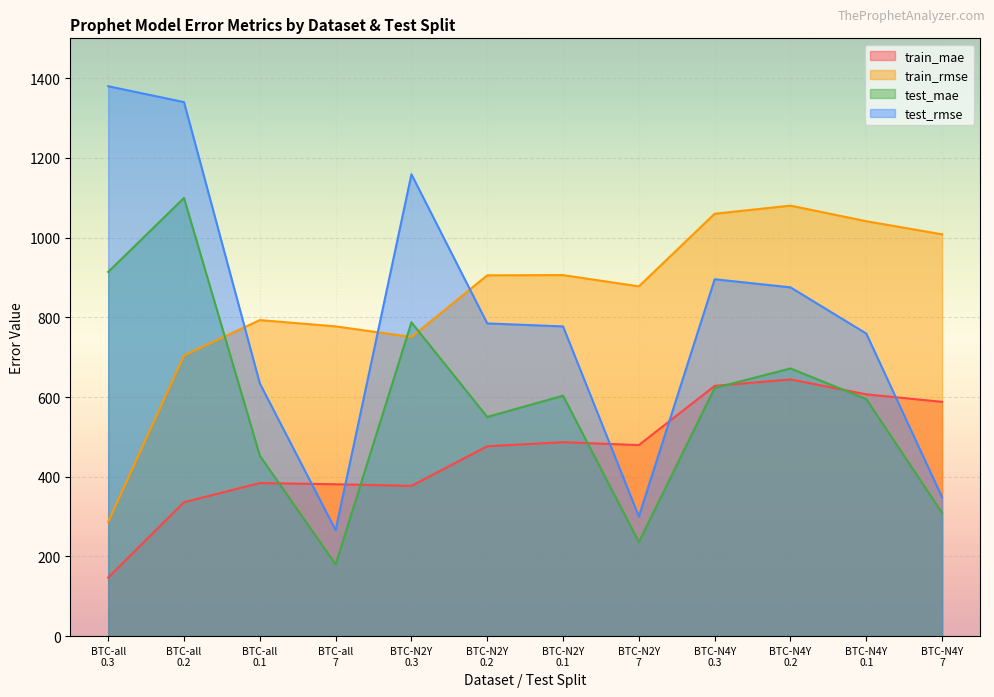

Rank the categories by test_rmse value from highest to lowest.

BTC-all
0.3, BTC-all
0.2, BTC-N2Y
0.3, BTC-N4Y
0.3, BTC-N4Y
0.2, BTC-N2Y
0.2, BTC-N2Y
0.1, BTC-N4Y
0.1, BTC-all
0.1, BTC-N4Y
7, BTC-N2Y
7, BTC-all
7